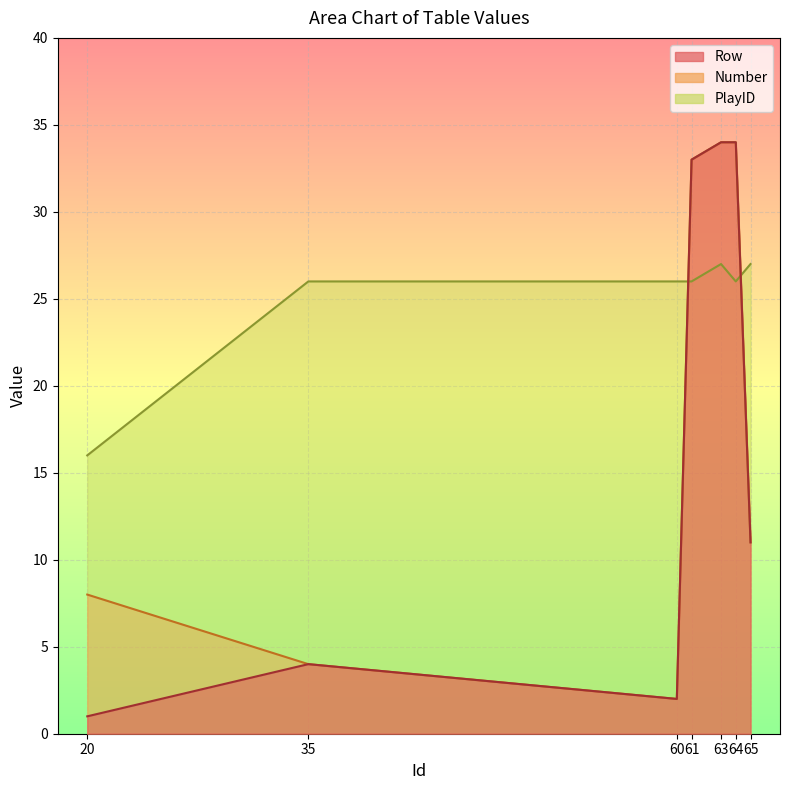

What is the value of the Number point at the 1st from the left?

8